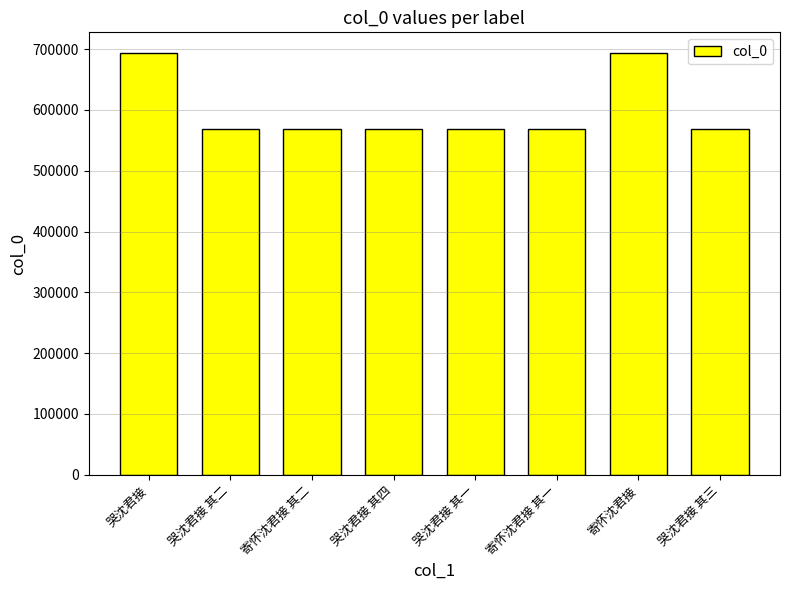

What is the maximum value shown in the chart?

693100